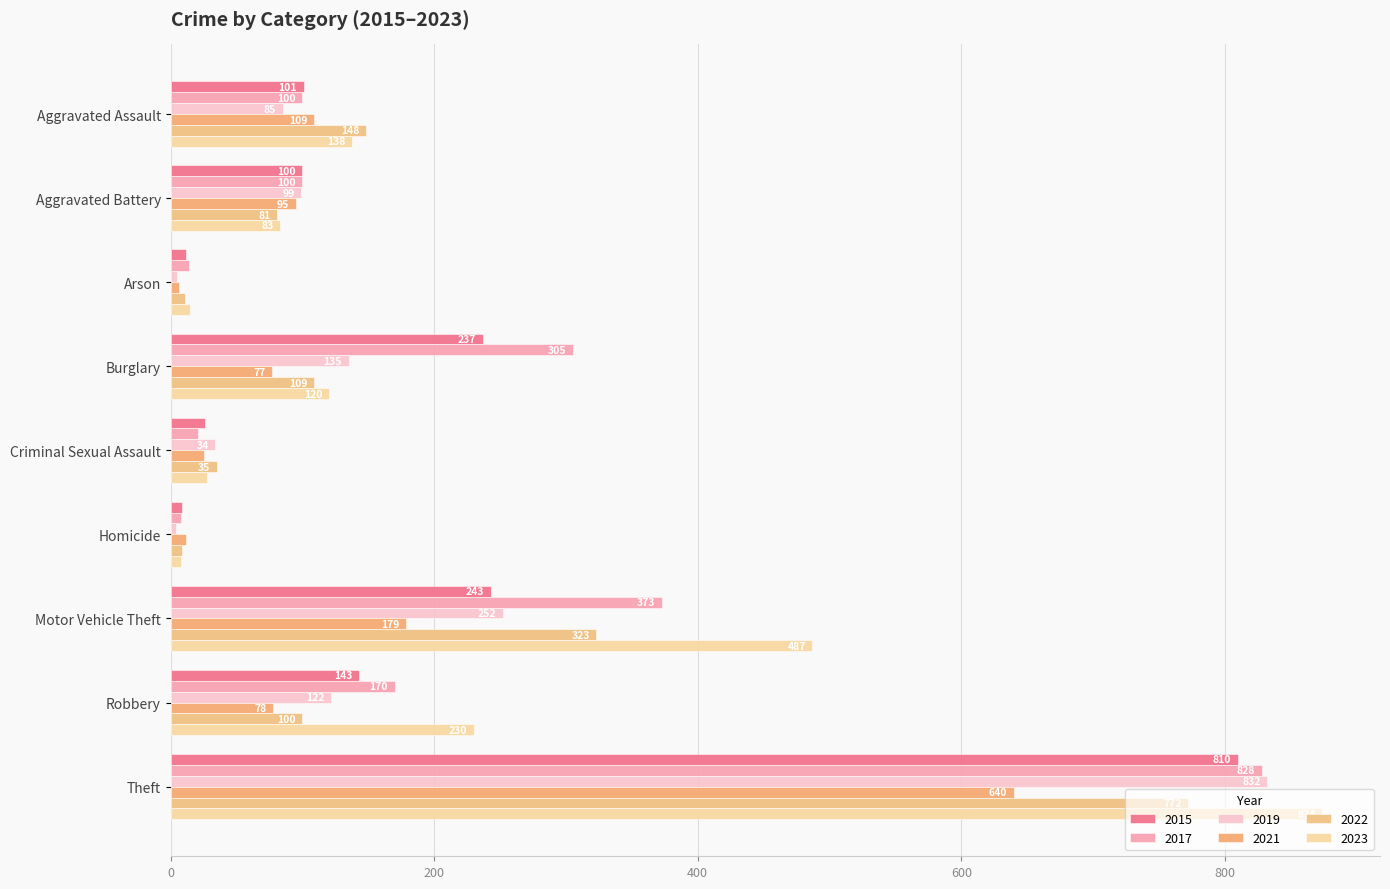

Is the value of 2022 at Motor Vehicle Theft greater than the value of 2015 at Arson?

Yes